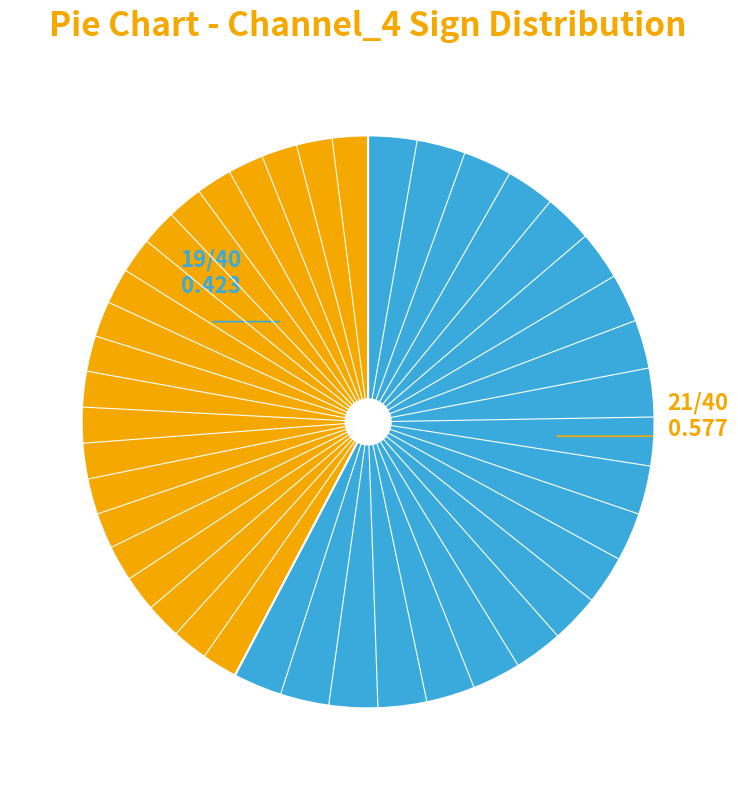

Does any single category account for the majority?

Yes